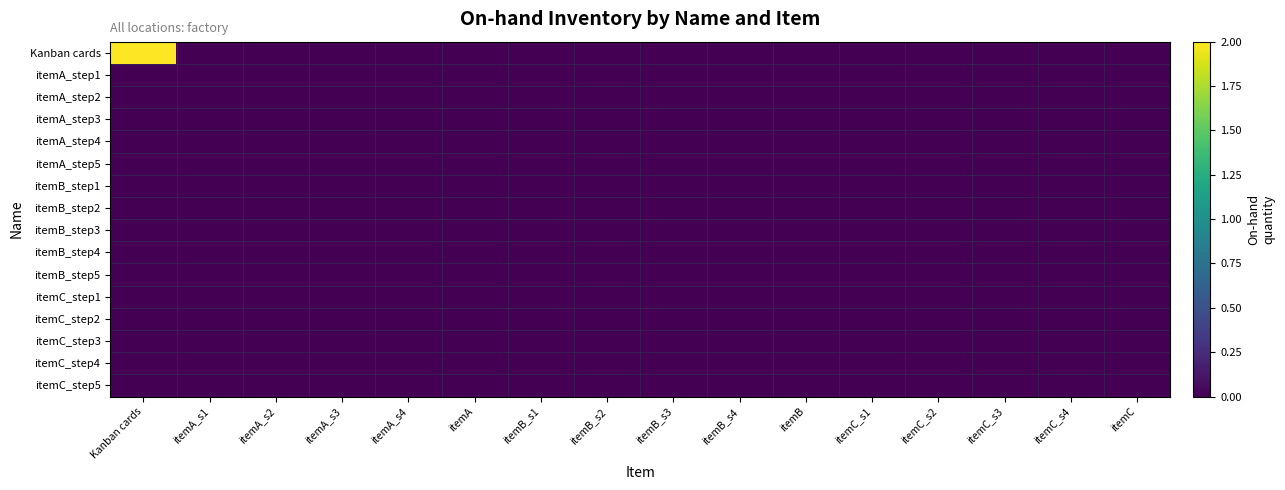

What is the total value across all series at Kanban cards?

2